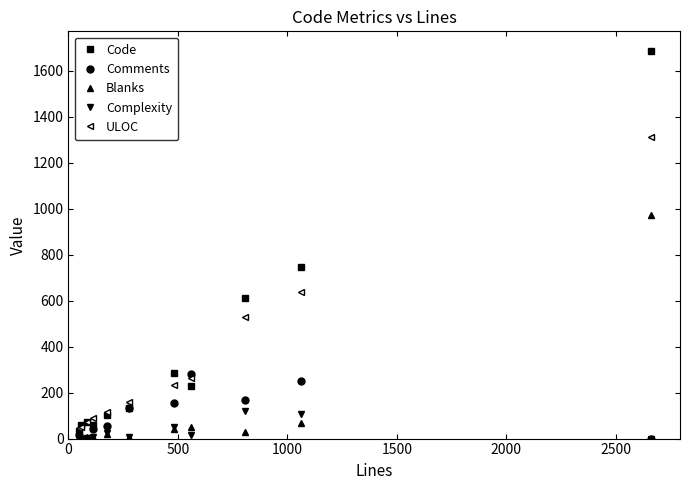

Is this an area chart (filled region under the line)?

No